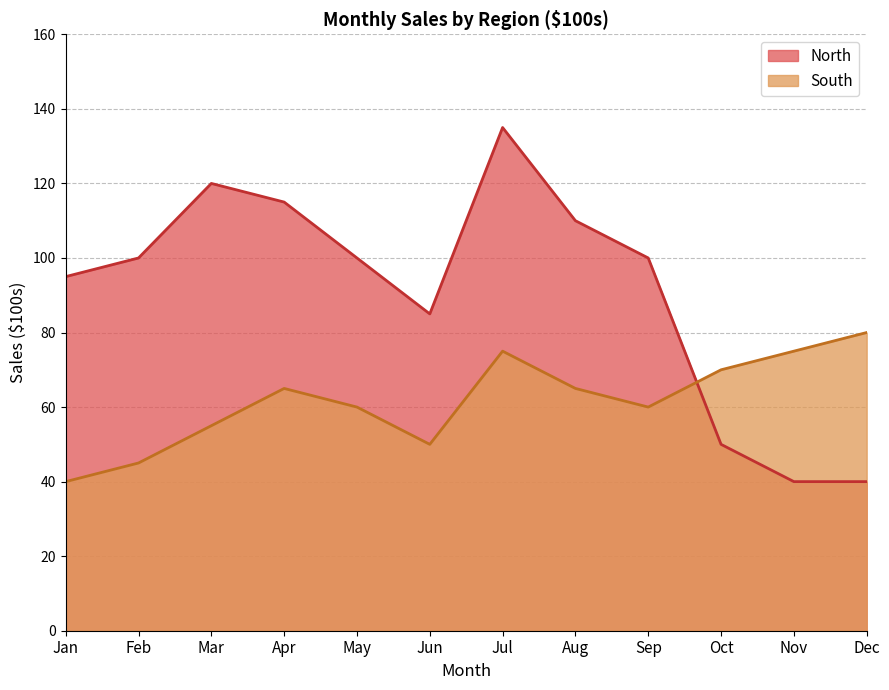

What is the sum of all North values?

1090